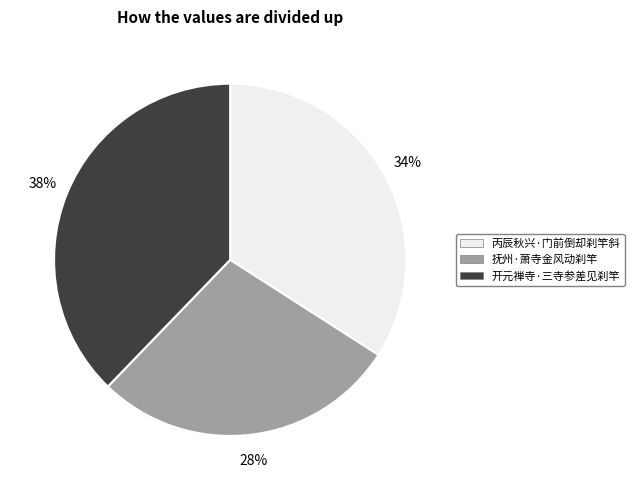

What is the smallest slice in the pie chart?

抚州·萧寺金风动刹竿